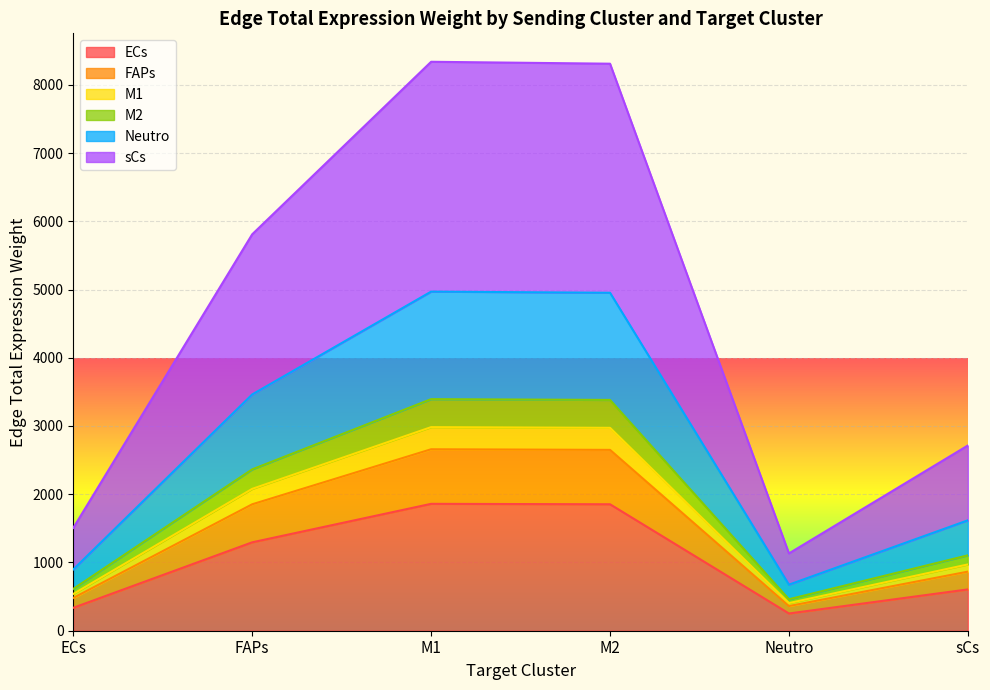

Does the chart display data point markers on the line(s)?

No